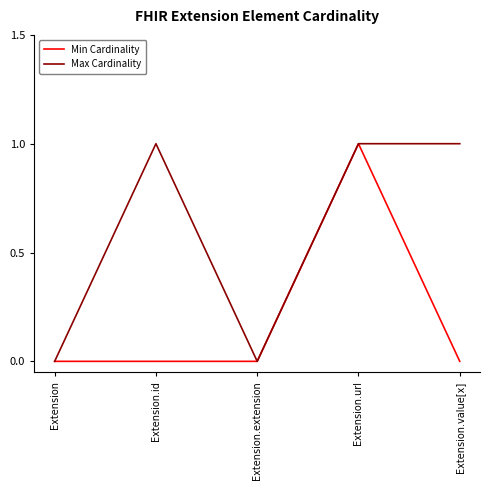

Is it true that Min Cardinality equals 0 at Extension.id?

True